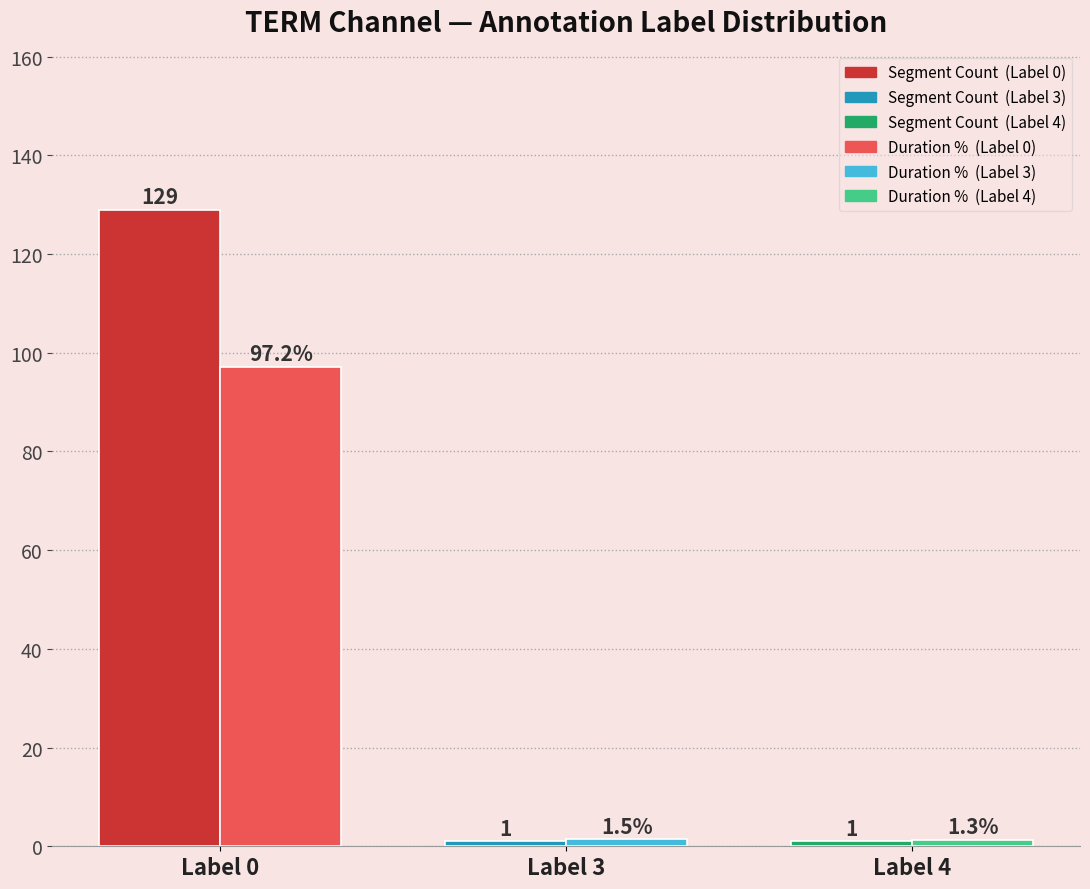

Which label corresponds to the largest value in the chart?

Label 0